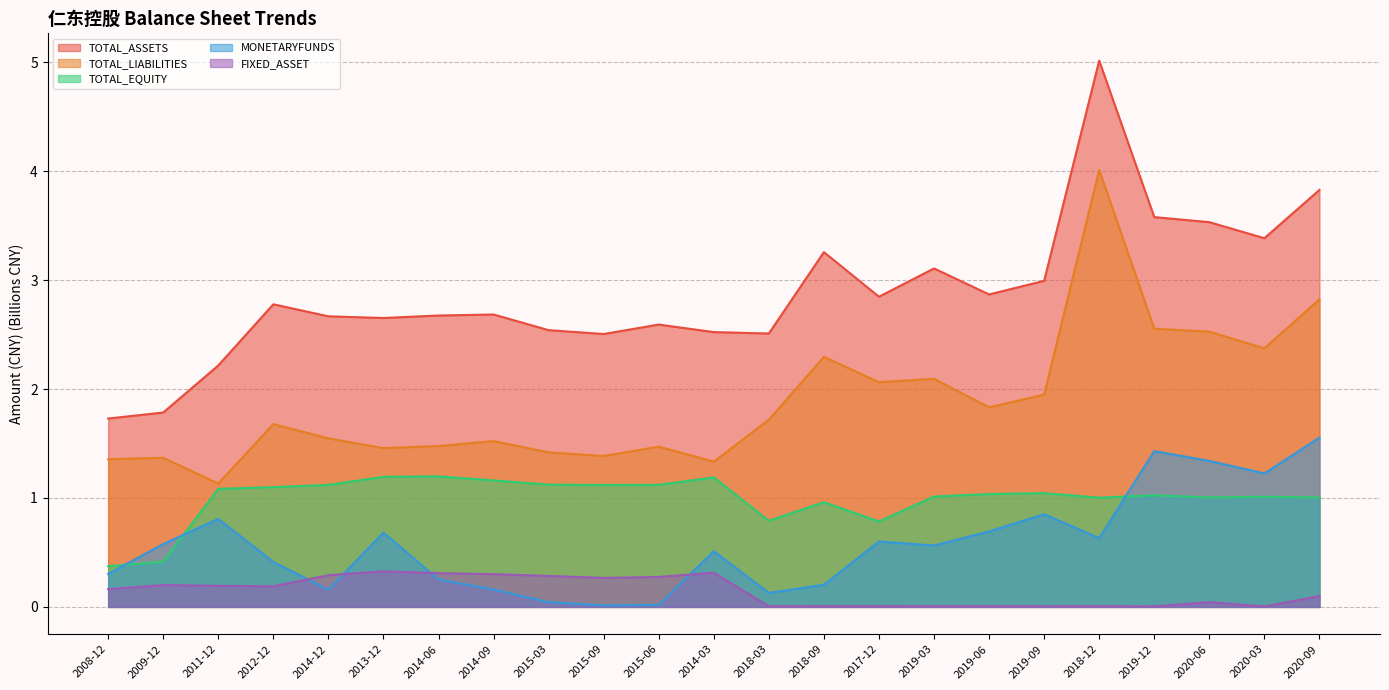

What are all the series names shown in the legend?

TOTAL_ASSETS, TOTAL_LIABILITIES, TOTAL_EQUITY, MONETARYFUNDS, FIXED_ASSET